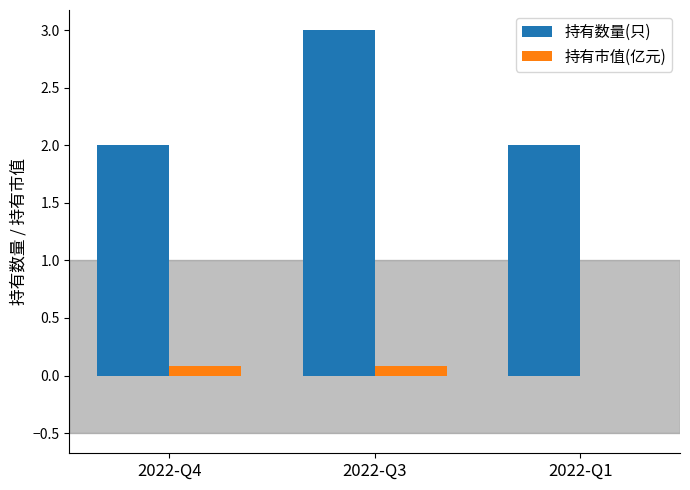

What is the total value across all series at 2022-Q3?

3.1